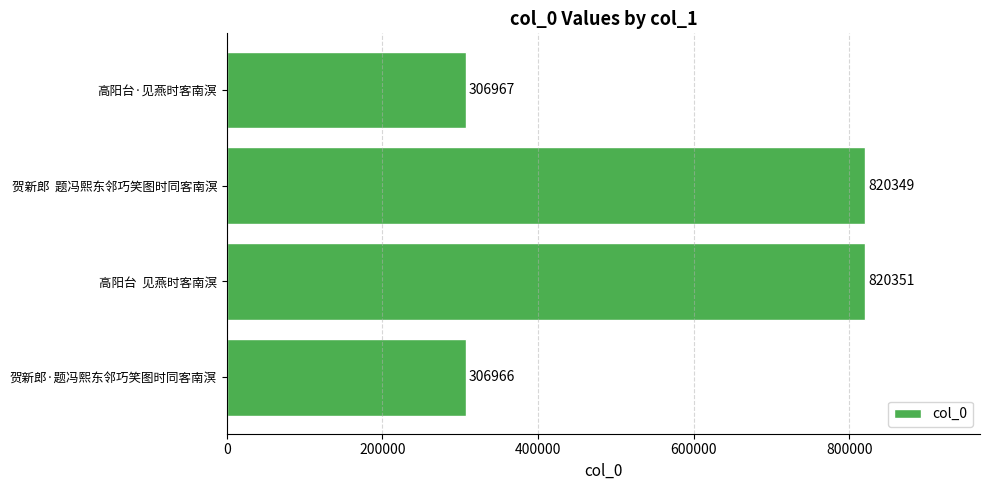

Rank the categories by value from lowest to highest.

贺新郎·题冯熙东邻巧笑图时同客南溟, 高阳台·见燕时客南溟, 贺新郎  题冯熙东邻巧笑图时同客南溟, 高阳台  见燕时客南溟